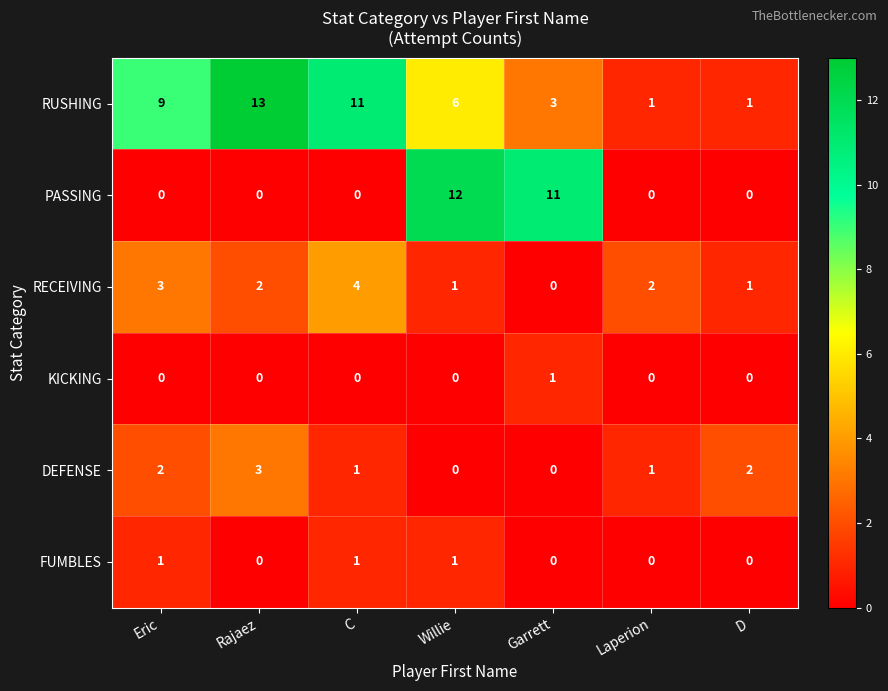

True or false: PASSING has a value of 0 at C.

True